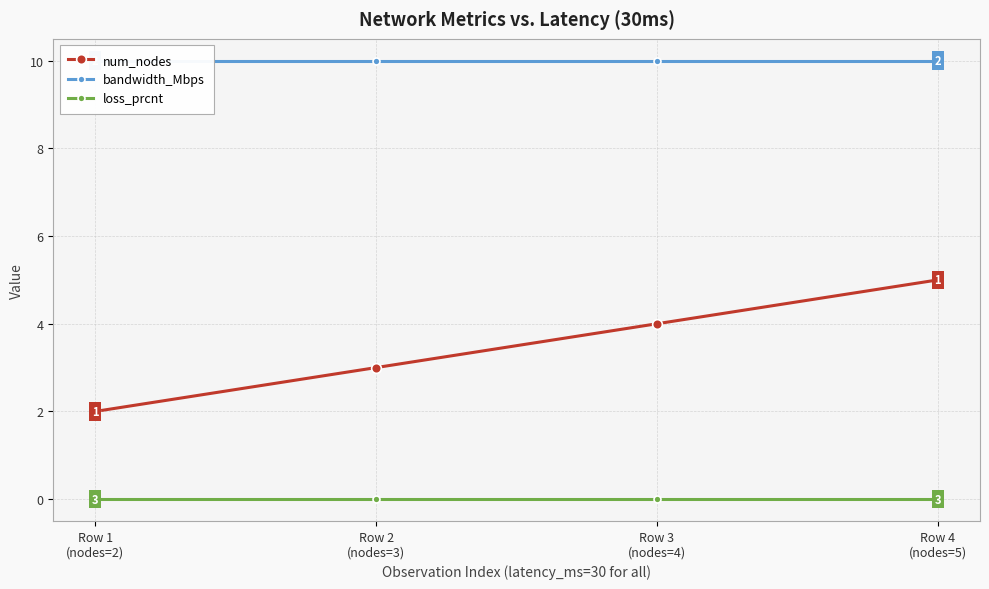

At how many categories does at least one series exceed 2?

4